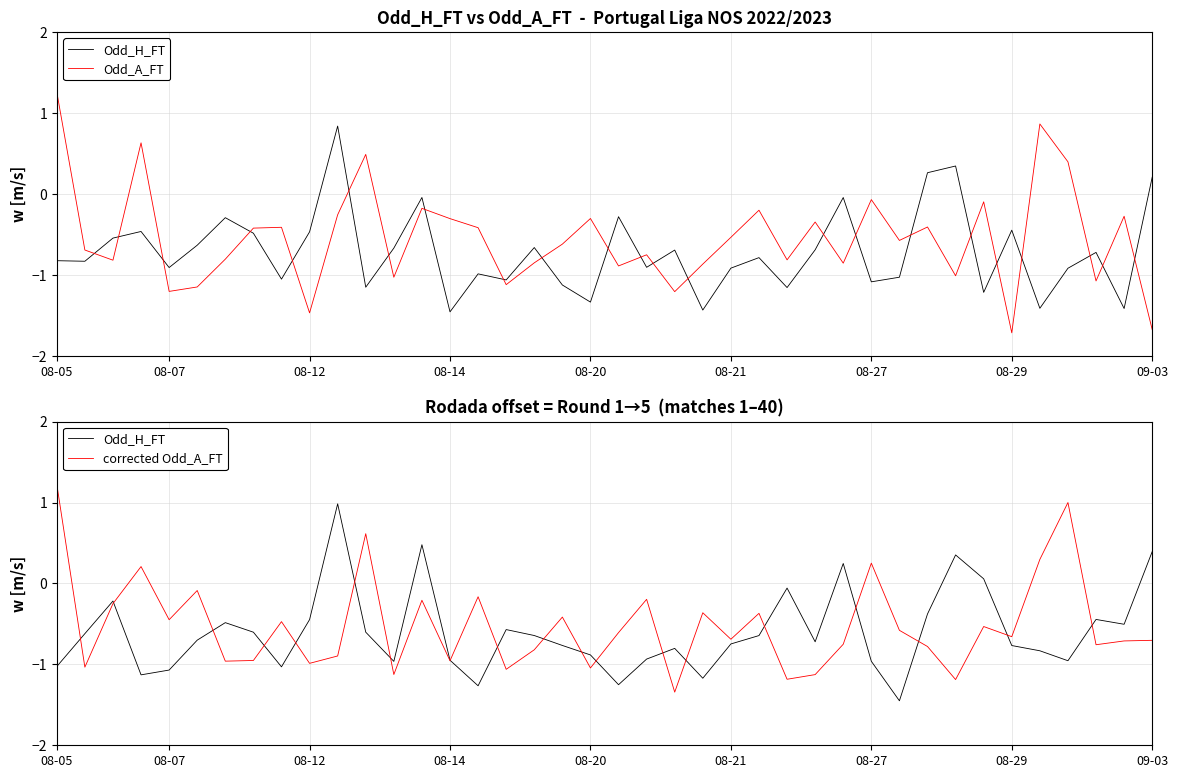

What is the label of the 20th point from the left?

08-20